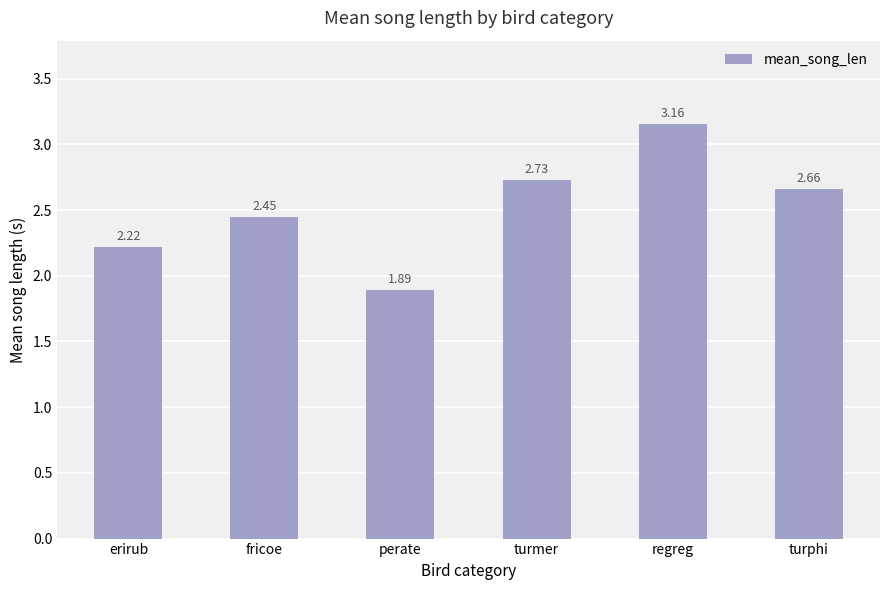

At which label does the data first exceed 2?

erirub